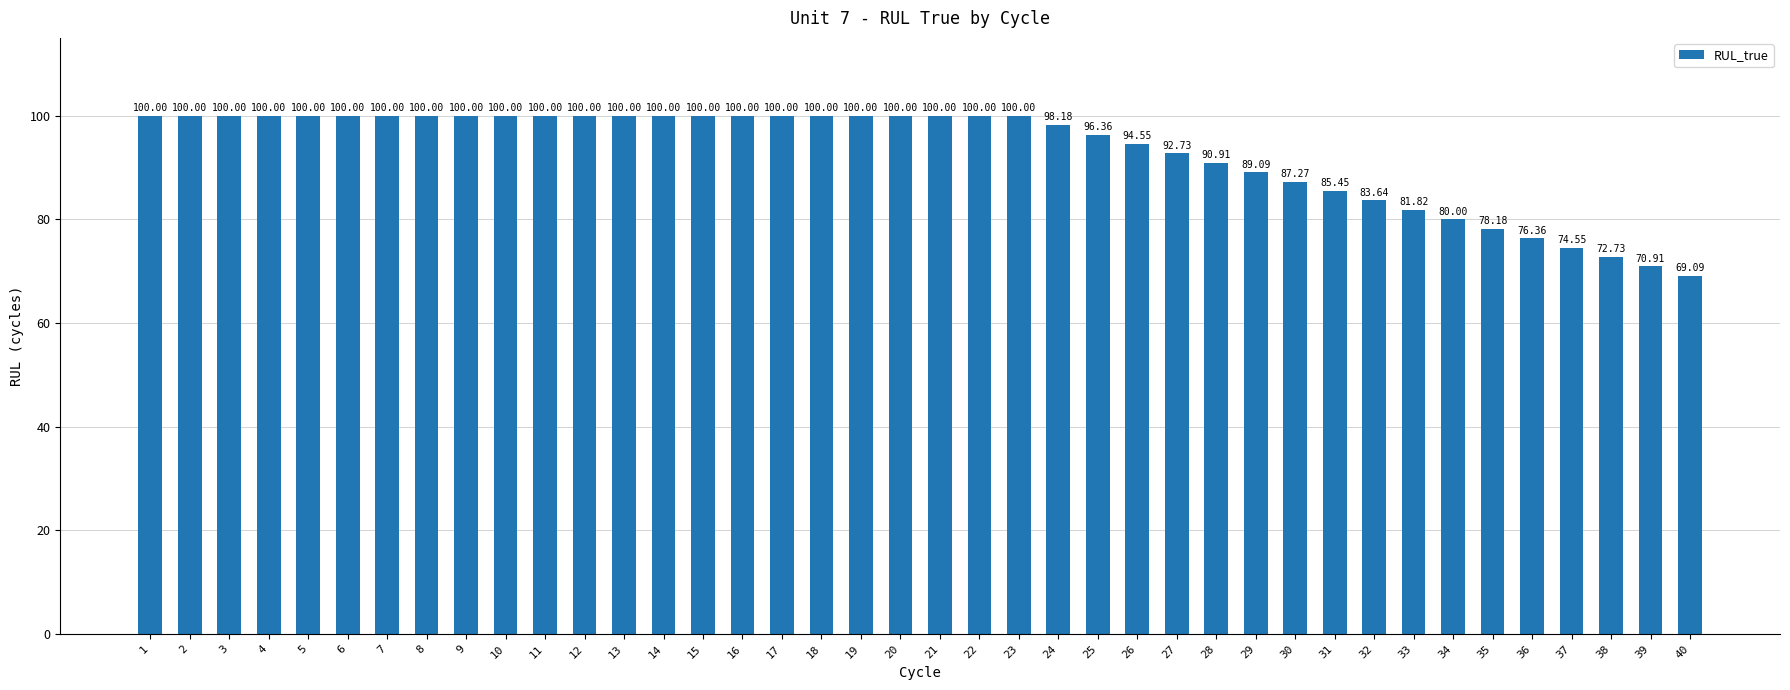

Does the chart contain stacked bars?

No